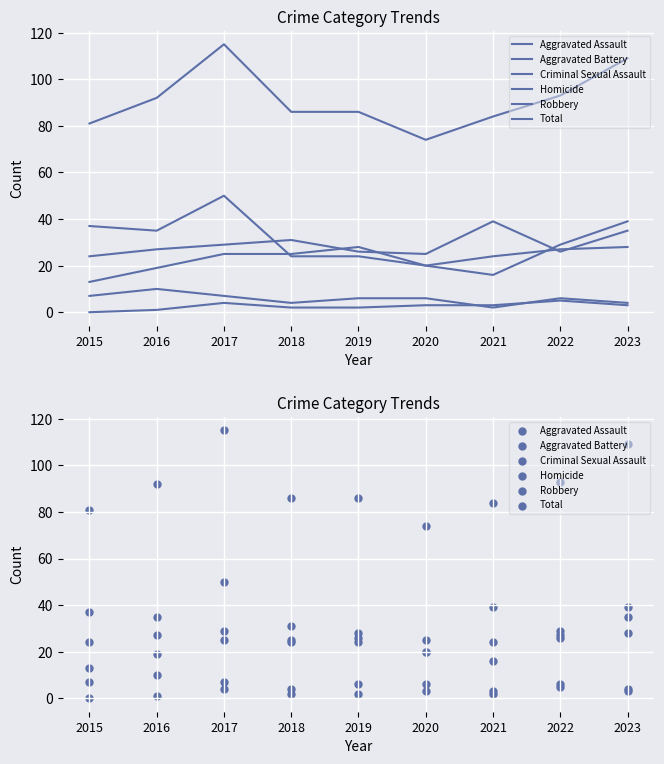

What is the total value across all series at 2021?

168